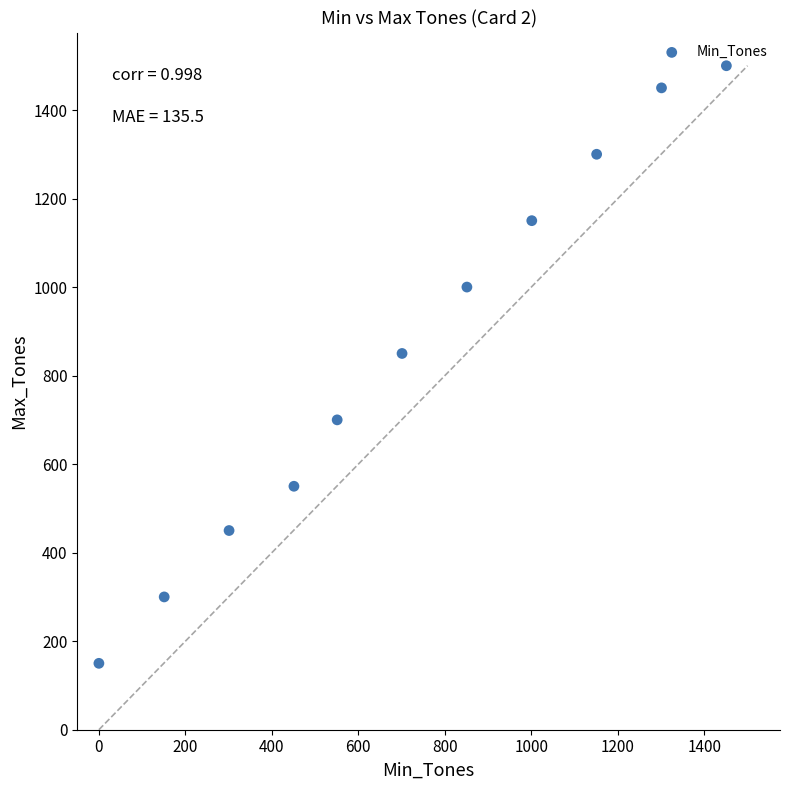

What Y value in the scatter plot is closest to 825?

850